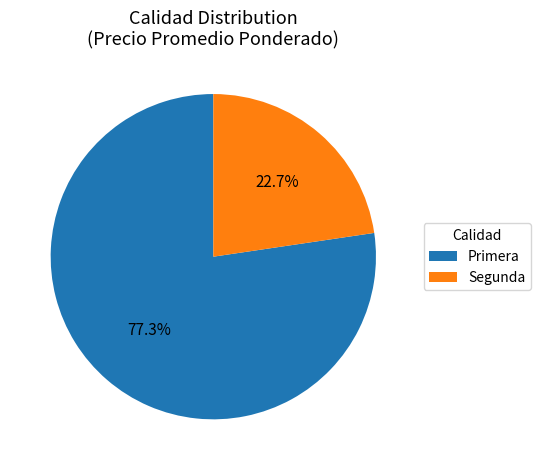

Approximately how many times larger is the value at Segunda compared to Primera?

0.3